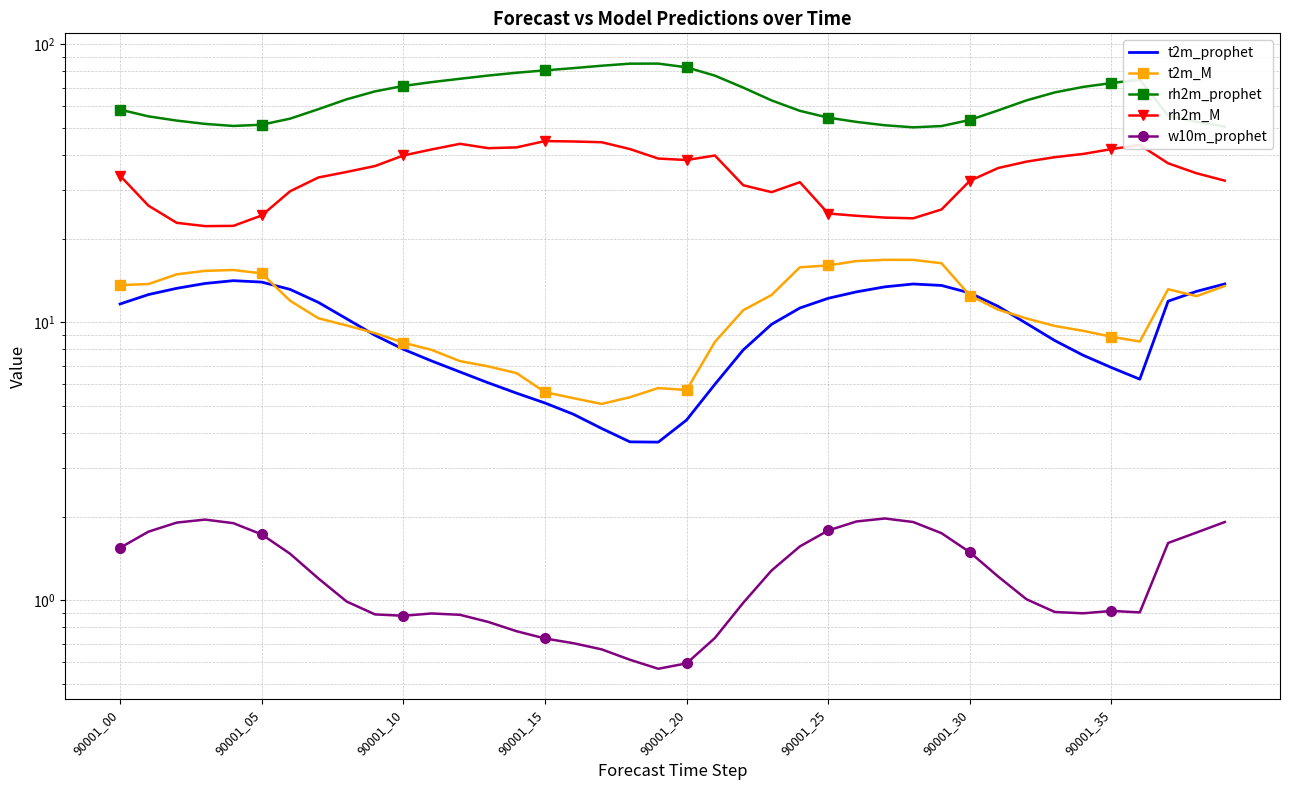

True or false: rh2m_M and w10m_prophet cross at least once.

False